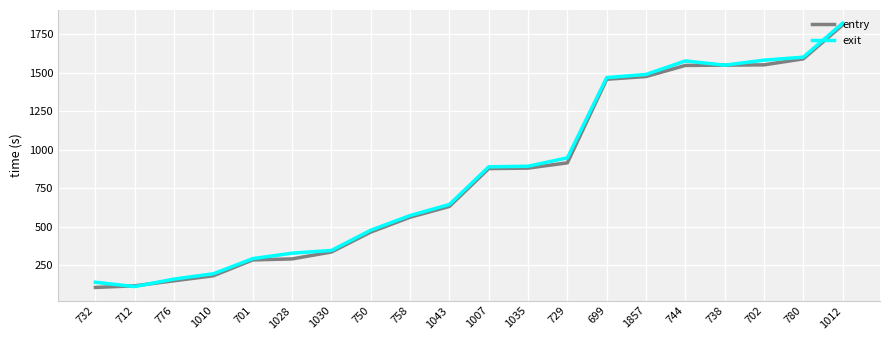

Which series changed the most between 1007 and 702?

exit